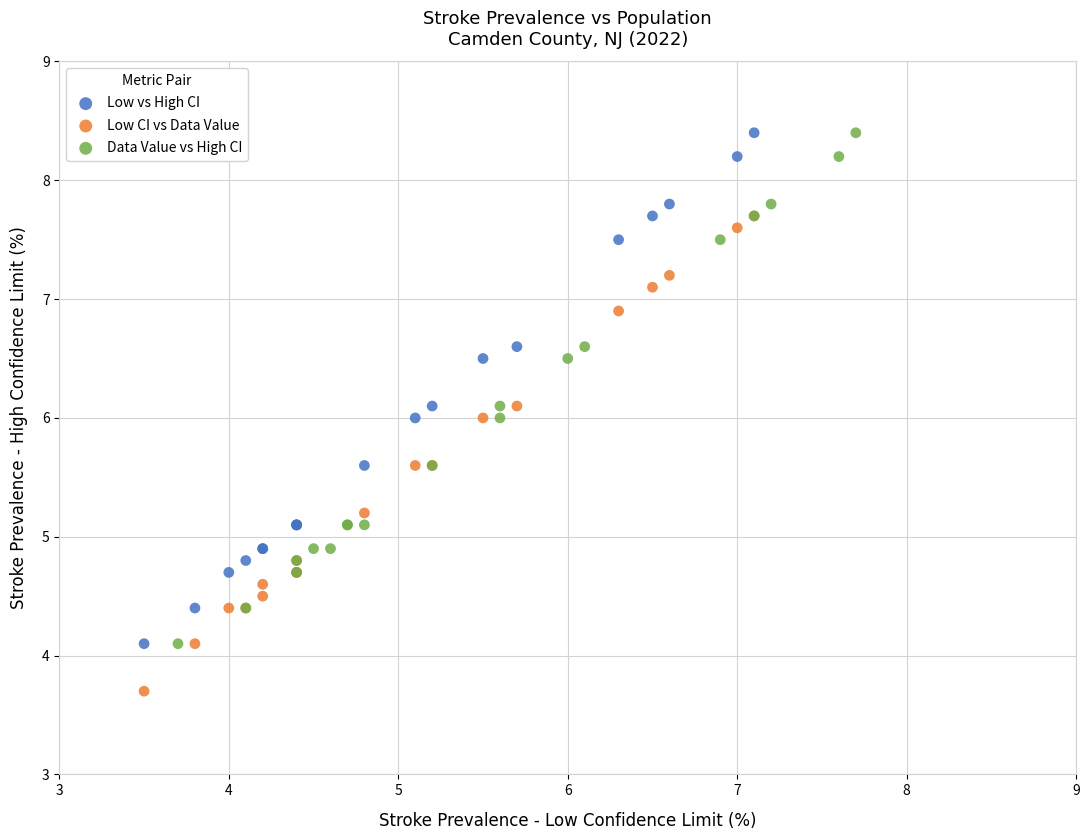

Which series contains the lowest Y value?

Low CI vs Data Value